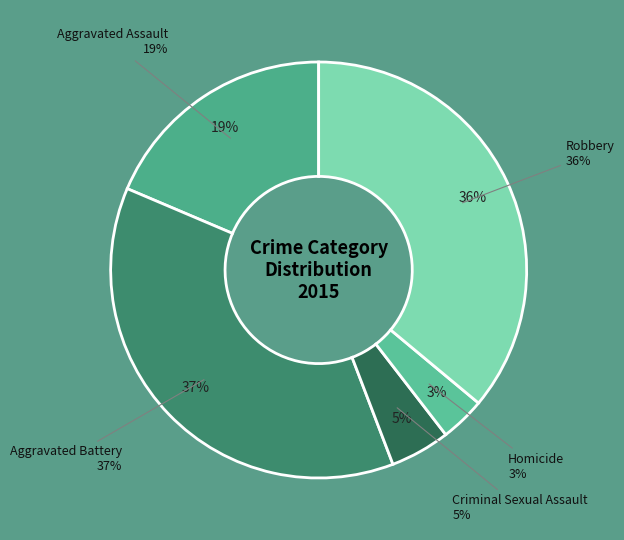

Is it true that Aggravated Battery is 37% of the pie?

True